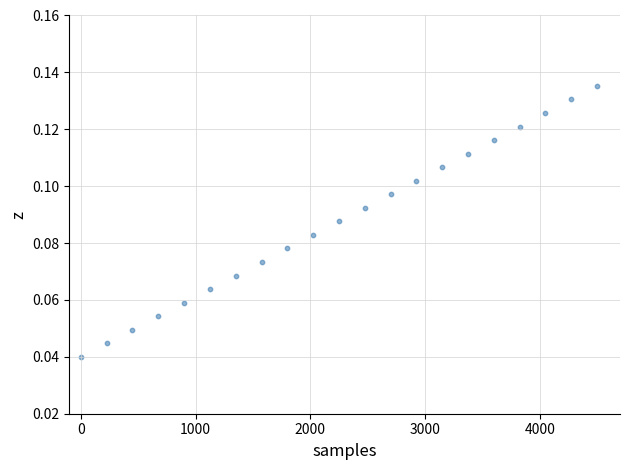

What is the range of X values (max minus min)?

4500.0